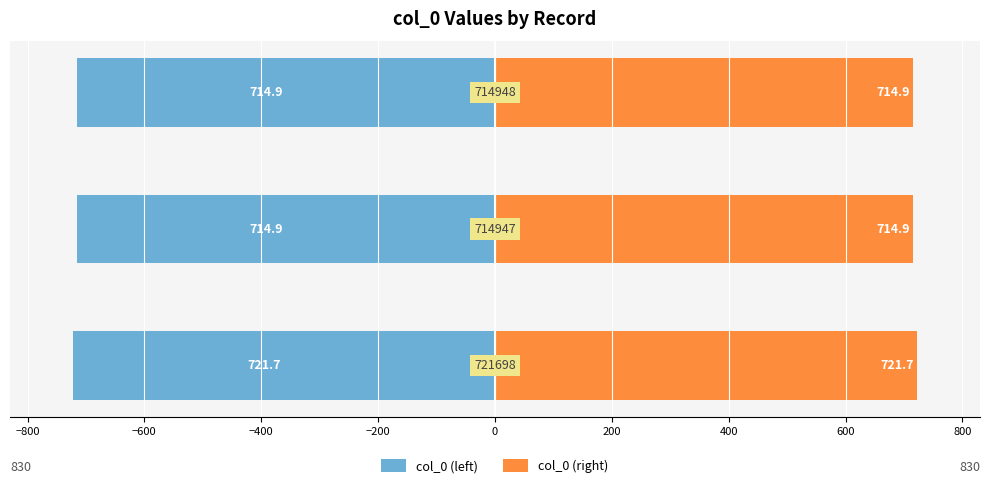

Which series has the largest range (max minus min)?

col_0 (left)